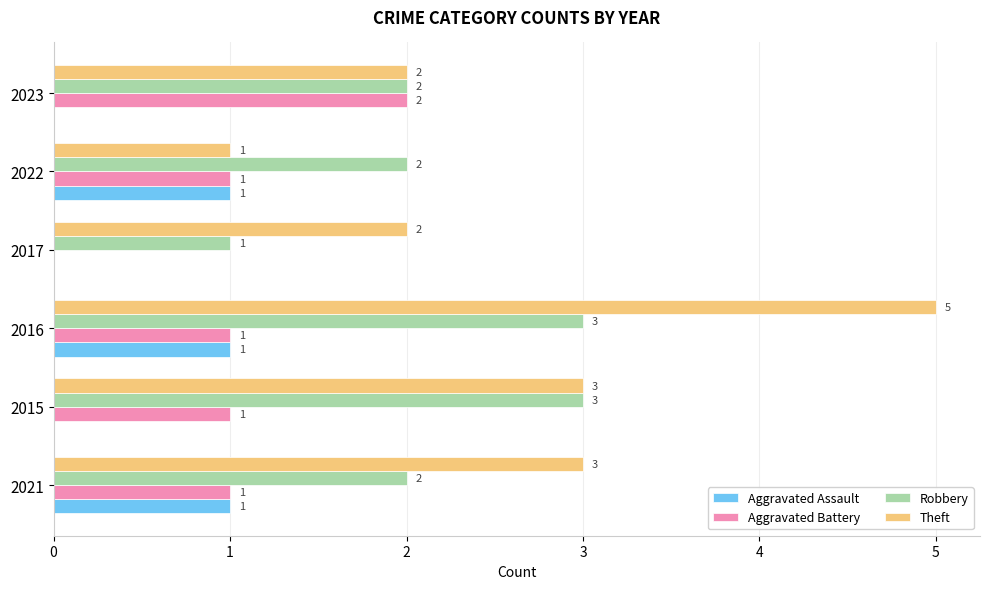

How many values in Aggravated Battery are above zero?

5